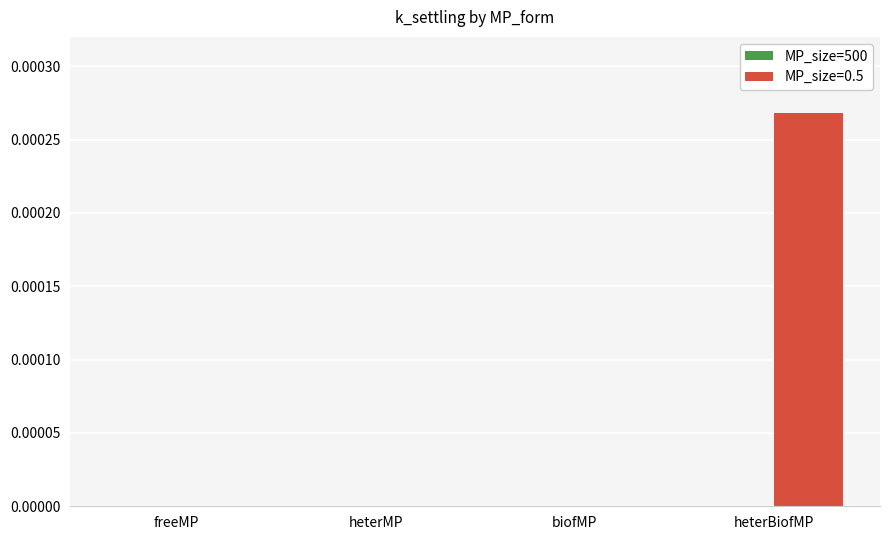

Count the number of categories in the chart.

4